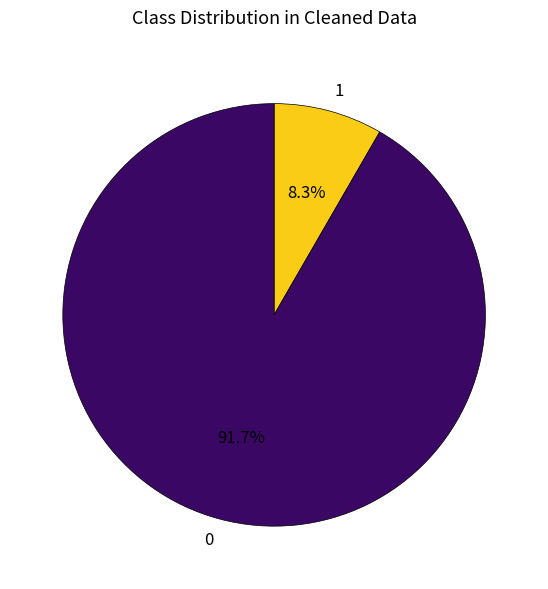

What portion of the pie excludes 1?

91.7%